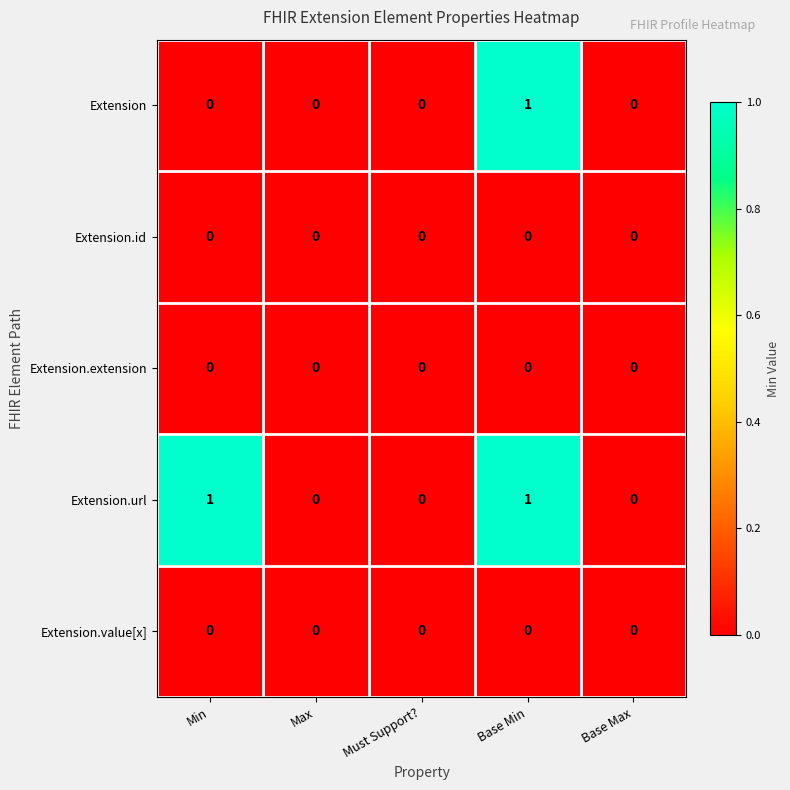

Between Min and Max, which series saw the biggest shift?

Extension.url